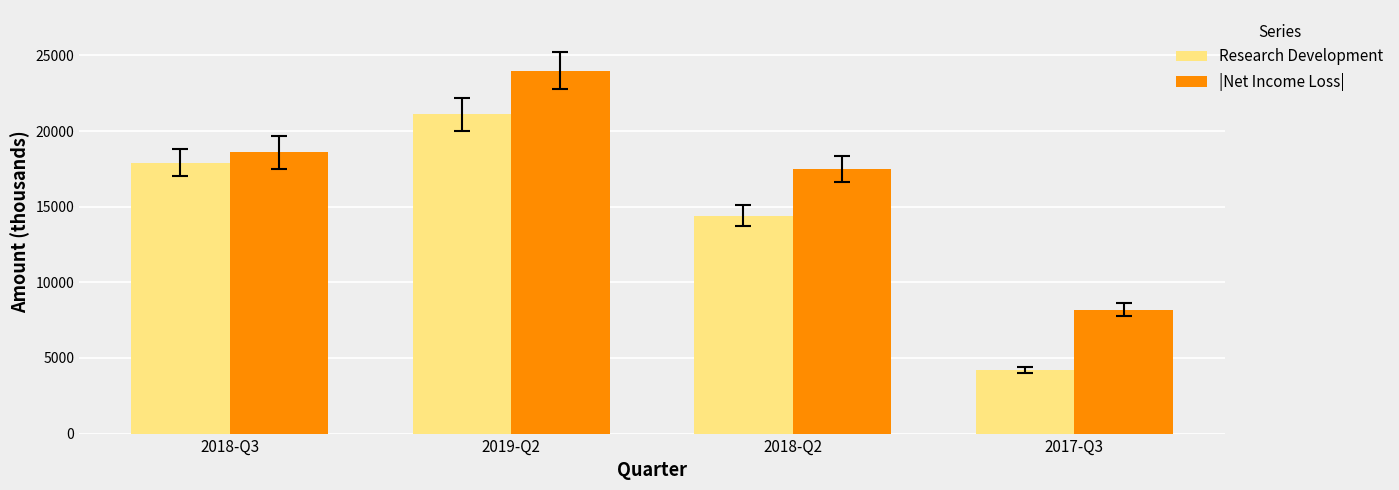

How many groups of bars are there?

4